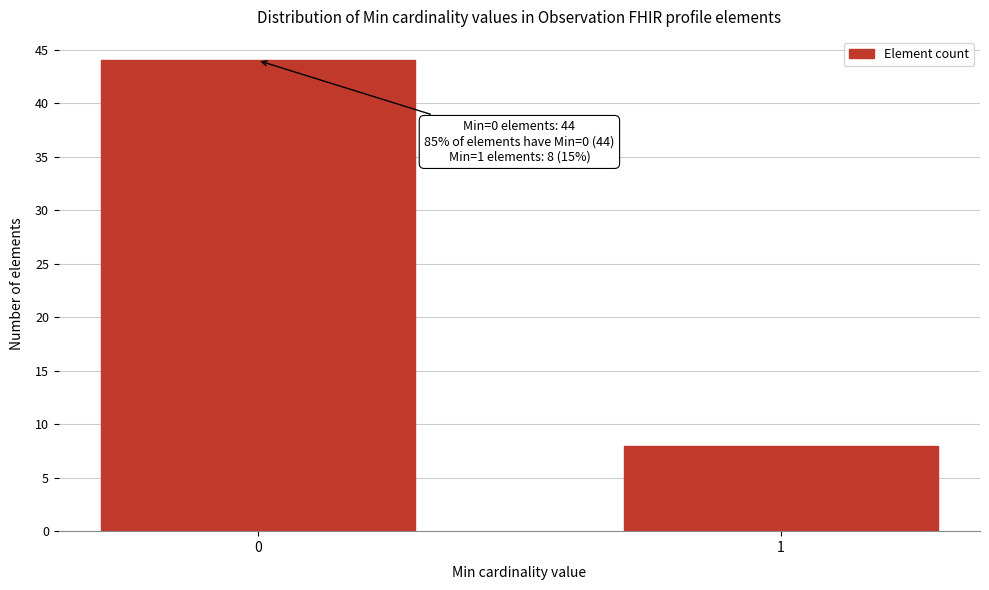

Reading left to right, what are all the values shown in this chart?

0=44	1=8